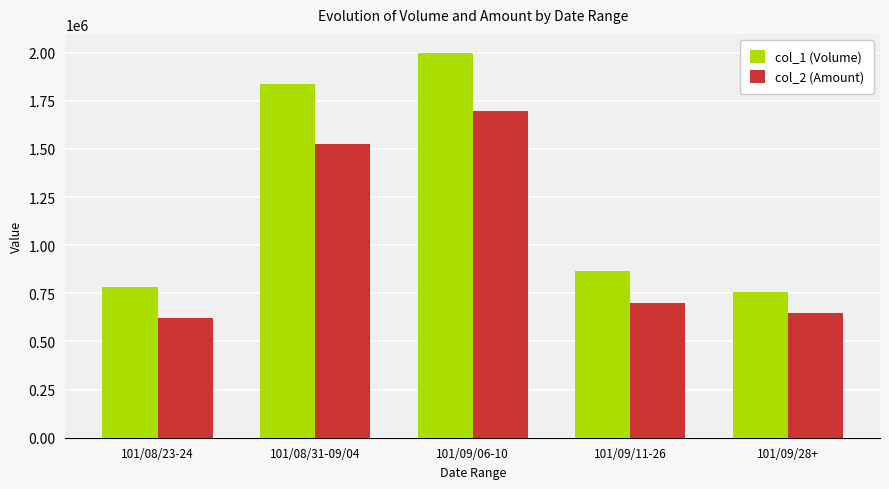

True or false: col_2 (Amount) has a value of 620523.9 at 101/08/31-09/04.

False